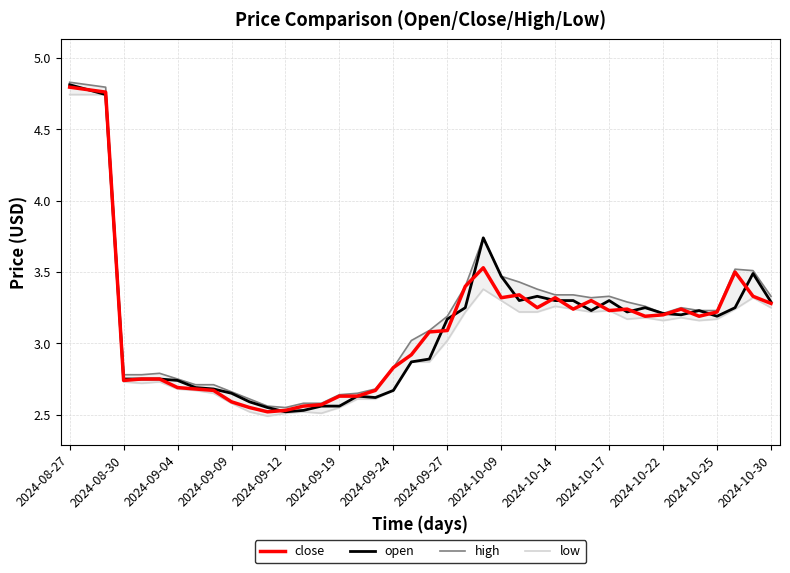

True or false: open has more than 0 points higher than both neighbors.

True